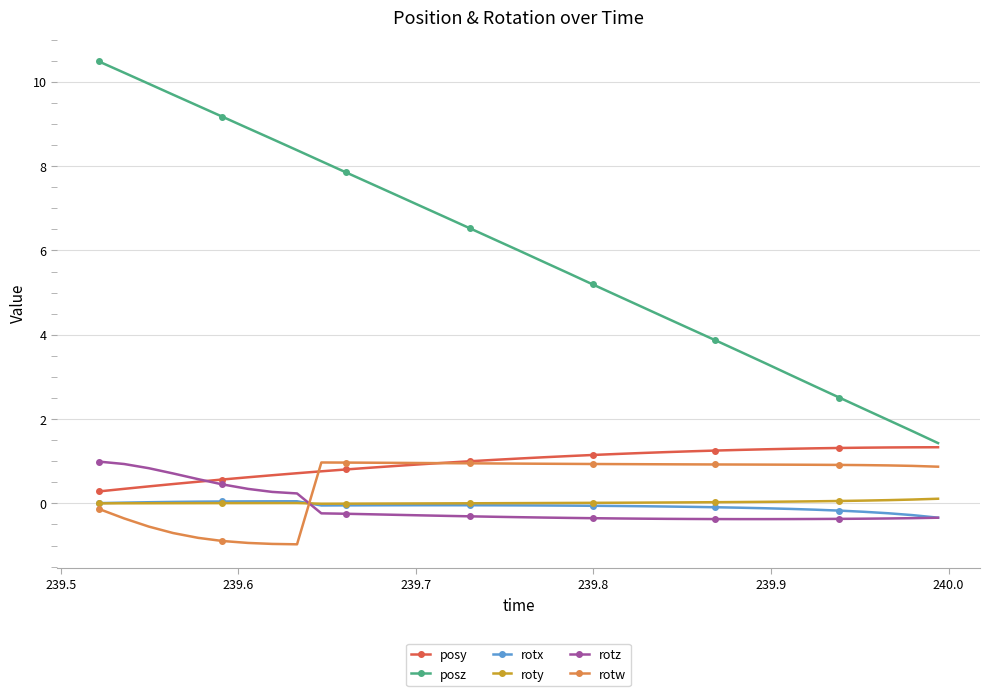

Which series has the largest range (max minus min)?

posz